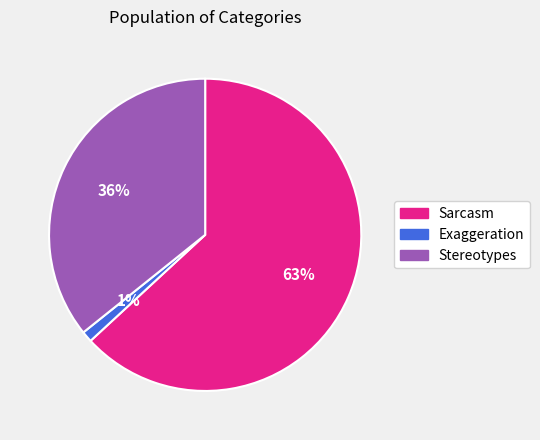

Between Stereotypes and Exaggeration, which is larger?

Stereotypes